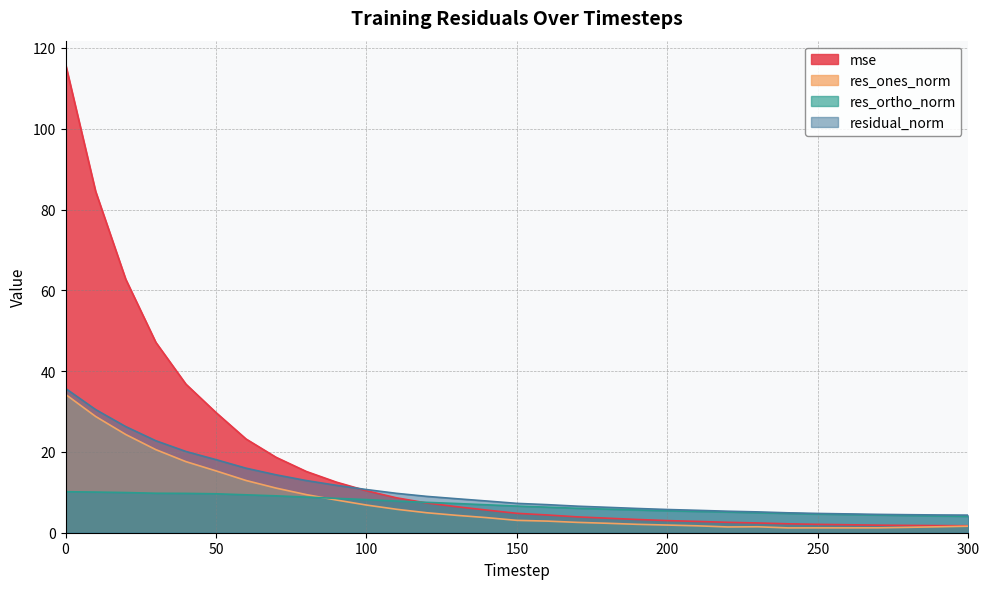

How many values in the mse series exceed 4?

17